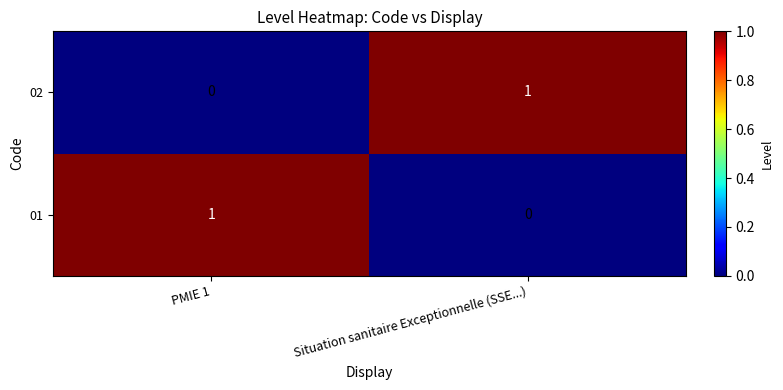

Count the number of categories in the chart.

2